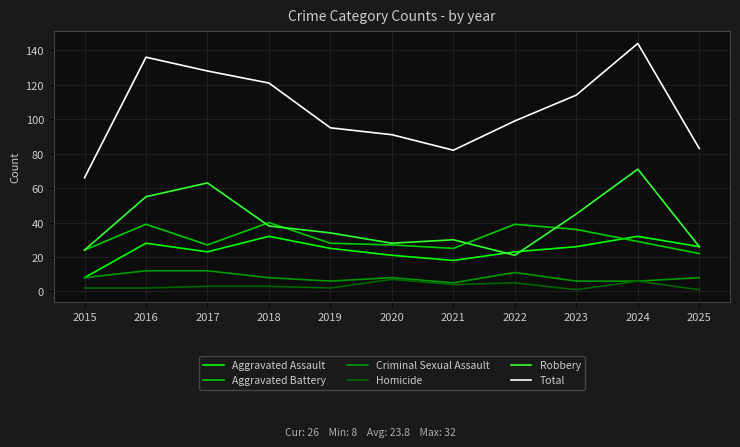

What is the average value of the Total series?

105